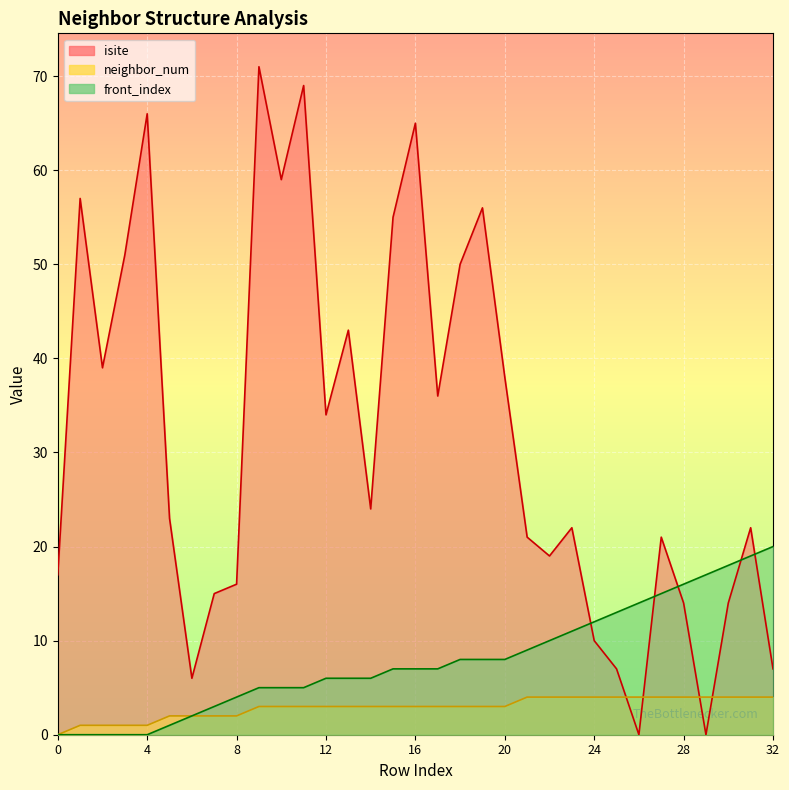

What value does the isite series have at 14?

24